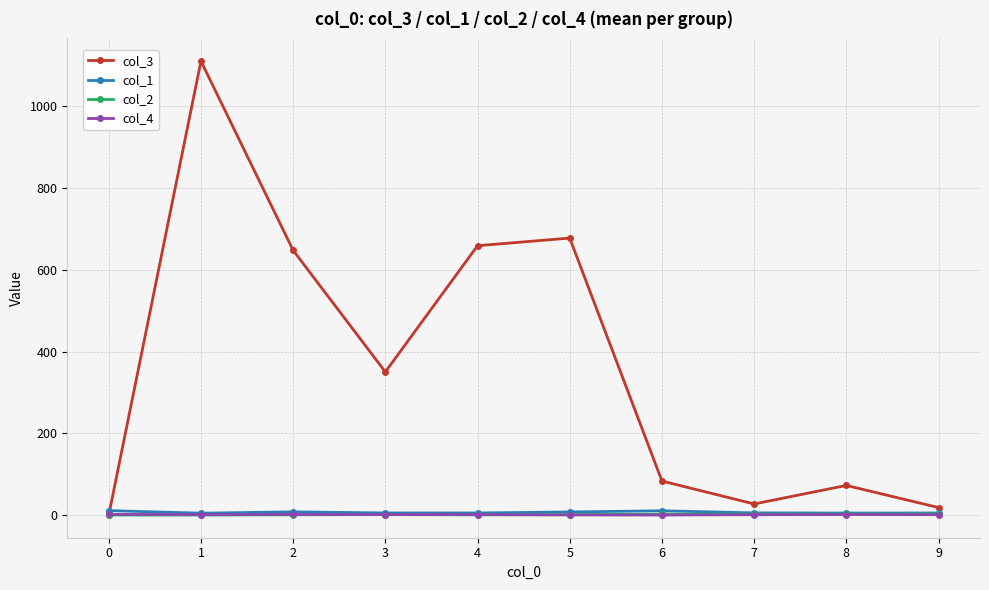

At which label is col_3 closest to 555?

2